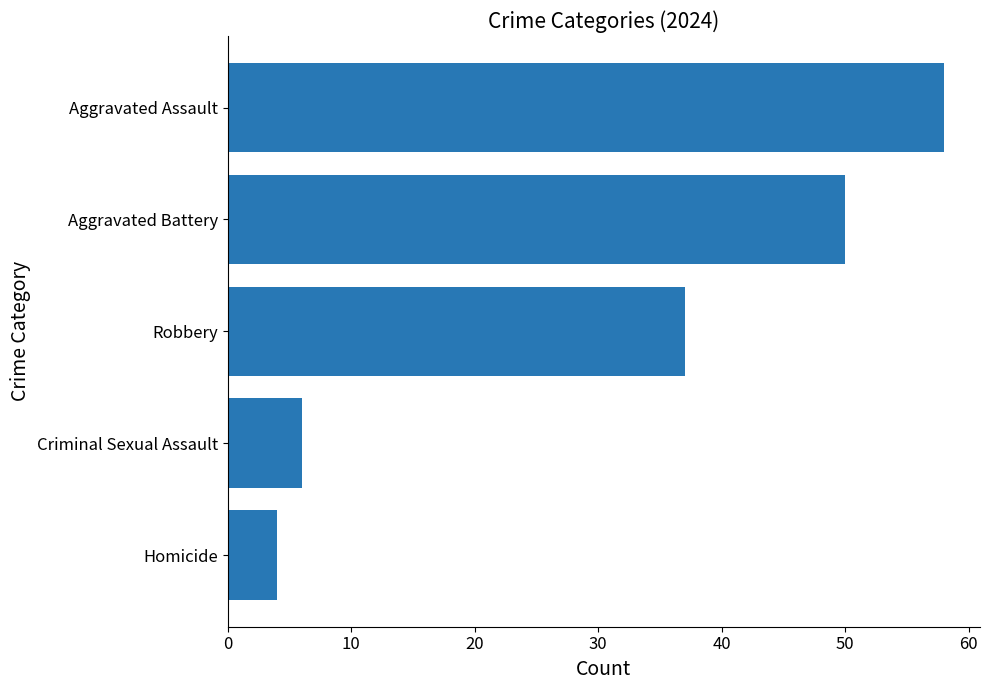

Does the chart contain any negative values?

No